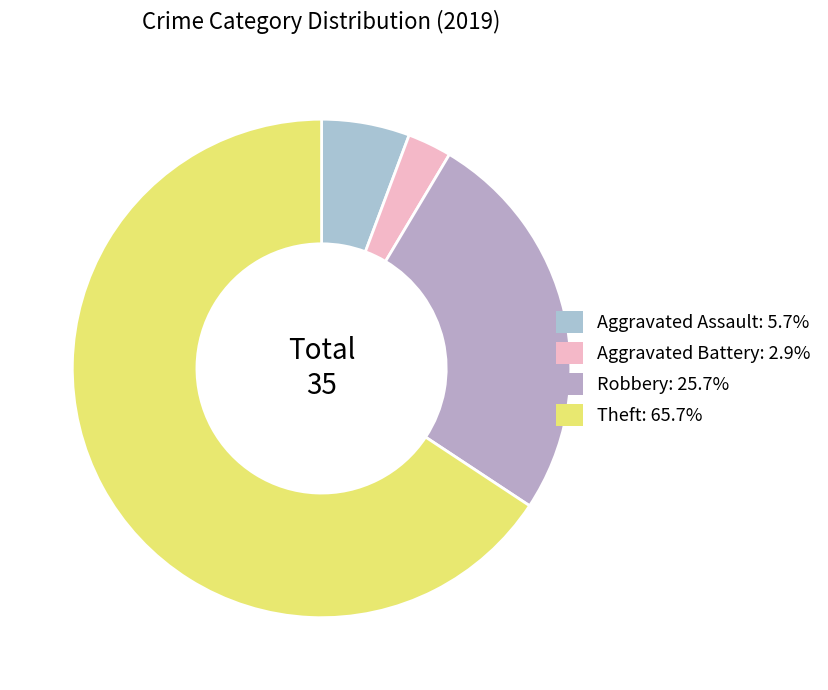

To the nearest percent, what is the combined percentage of Theft and Aggravated Assault?

71%